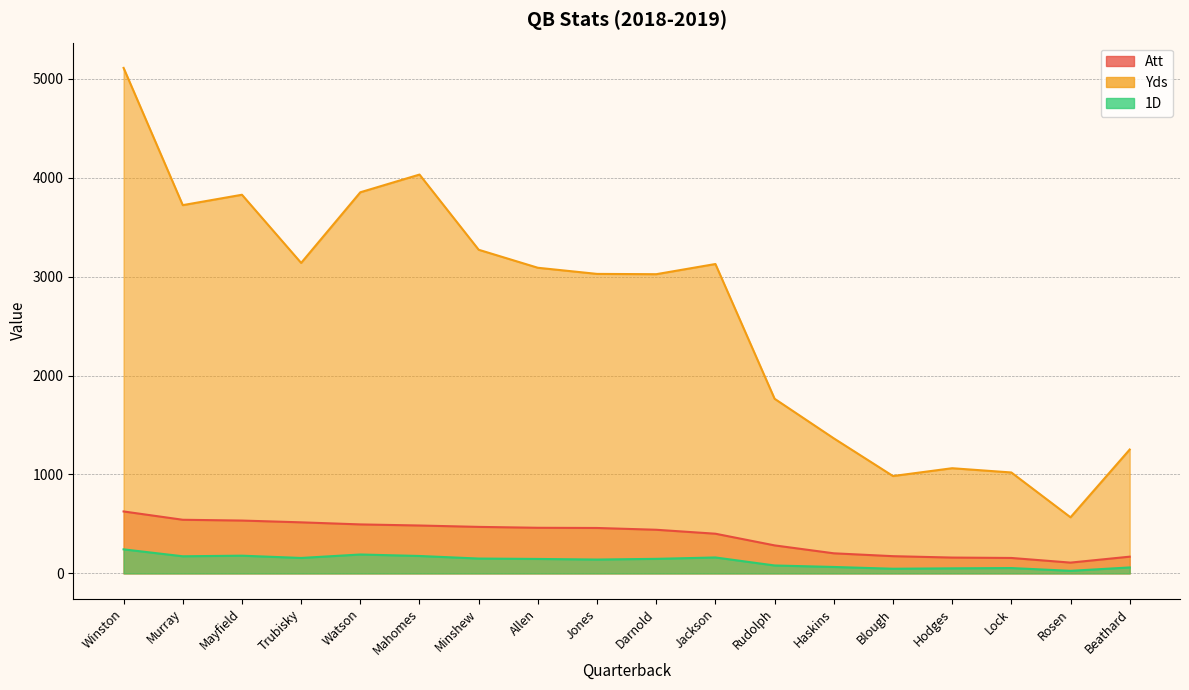

Reading left to right, list all the values displayed in this chart.

Att: Winston=626	Murray=542	Mayfield=534	Trubisky=516	Watson=495	Mahomes=484	Minshew=470	Allen=461	Jones=459	Darnold=441	Jackson=401	Rudolph=283	Haskins=203	Blough=174	Hodges=160	Lock=156	Rosen=109	Beathard=169
Yds: Winston=5109	Murray=3722	Mayfield=3827	Trubisky=3138	Watson=3852	Mahomes=4031	Minshew=3271	Allen=3089	Jones=3027	Darnold=3024	Jackson=3127	Rudolph=1765	Haskins=1365	Blough=984	Hodges=1063	Lock=1020	Rosen=567	Beathard=1252
1D: Winston=243	Murray=173	Mayfield=179	Trubisky=156	Watson=191	Mahomes=176	Minshew=150	Allen=146	Jones=140	Darnold=147	Jackson=161	Rudolph=80	Haskins=65	Blough=47	Hodges=51	Lock=54	Rosen=26	Beathard=60